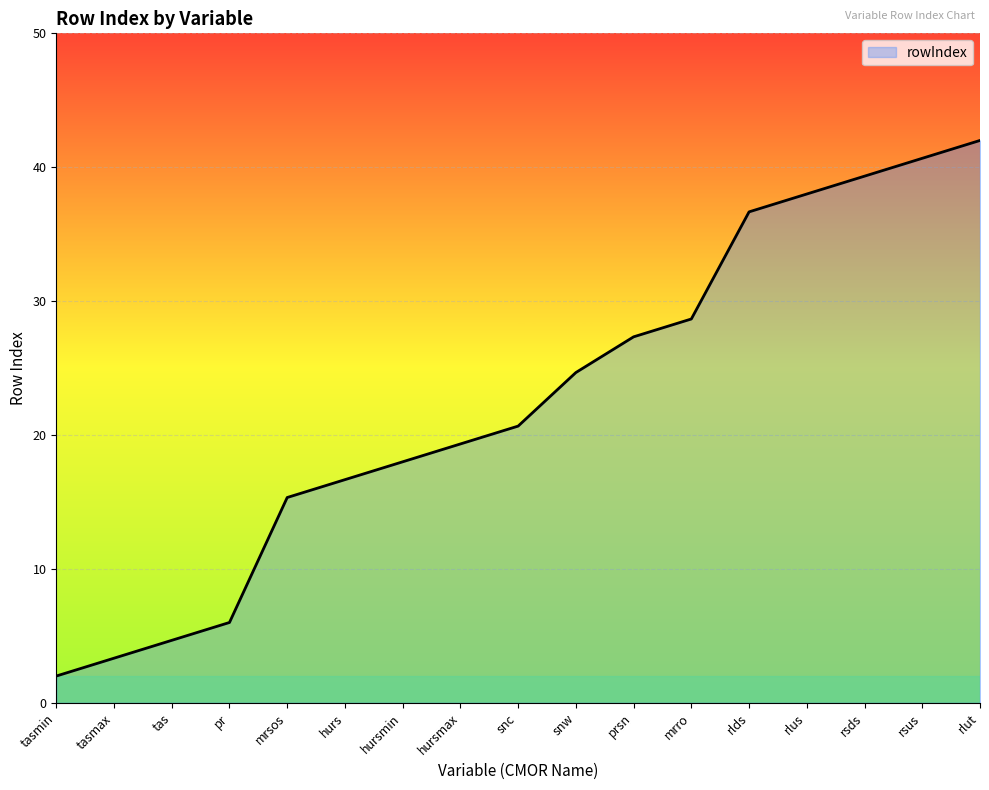

Which label corresponds to the largest value in the chart?

rlut